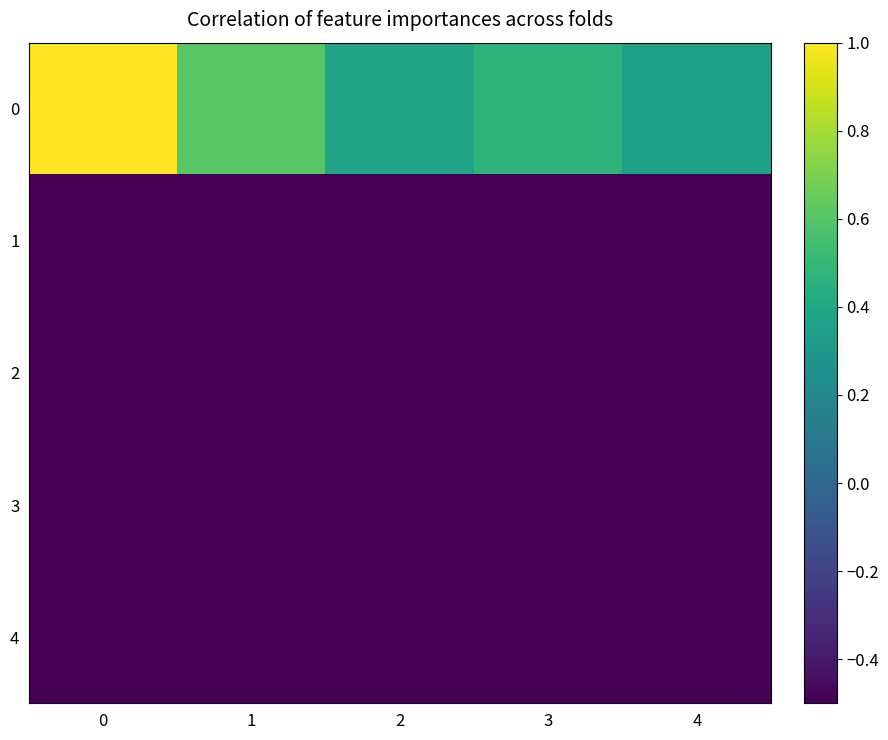

Reading left to right, extract all data points from this chart.

0: 0=1.0	1=0.6	2=0.4	3=0.5	4=0.4
1: 0=-0.5	1=-0.5	2=-0.5	3=-0.5	4=-0.5
2: 0=-0.5	1=-0.5	2=-0.5	3=-0.5	4=-0.5
3: 0=-0.5	1=-0.5	2=-0.5	3=-0.5	4=-0.5
4: 0=-0.5	1=-0.5	2=-0.5	3=-0.5	4=-0.5